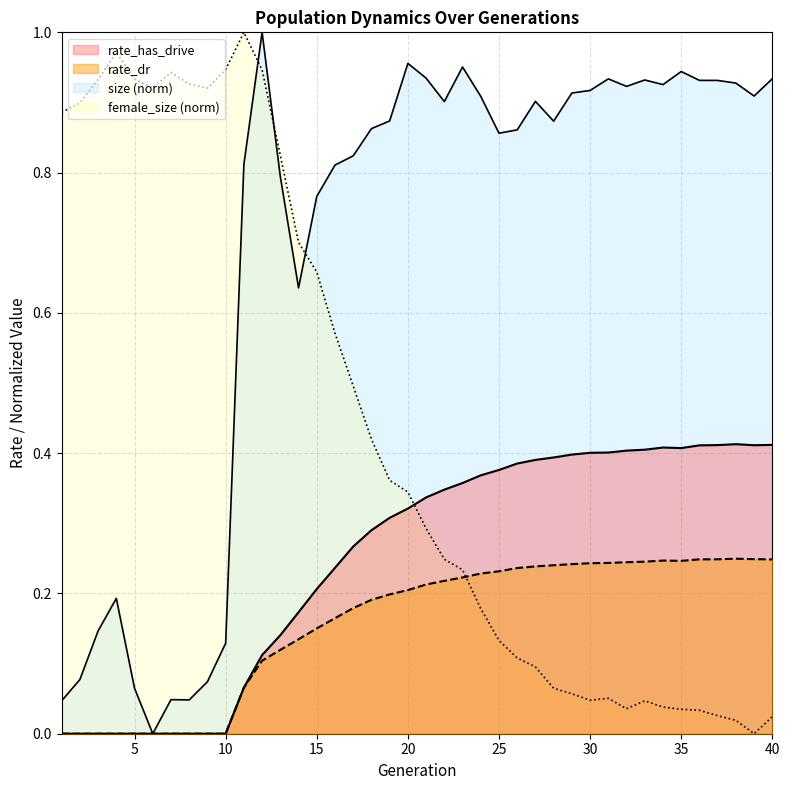

Which series ends up on top after the final intersection of rate_dr and female_size?

rate_dr